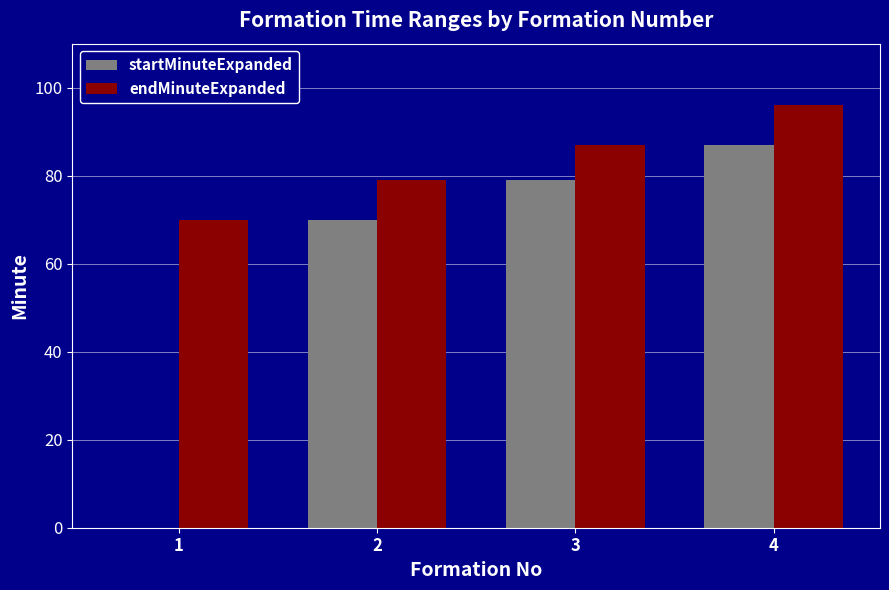

What is the sum of the endMinuteExpanded values at 1 and 4?

166